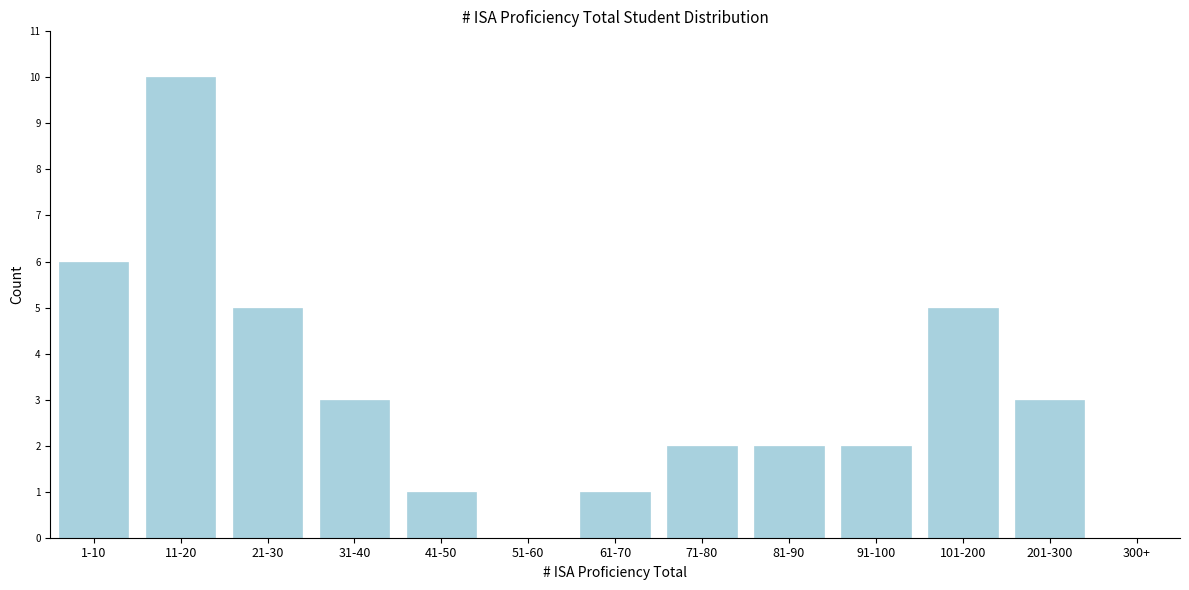

Reading left to right, transcribe all the data shown in this chart.

1-10=6	11-20=10	21-30=5	31-40=3	41-50=1	51-60=0	61-70=1	71-80=2	81-90=2	91-100=2	101-200=5	201-300=3	300+=0